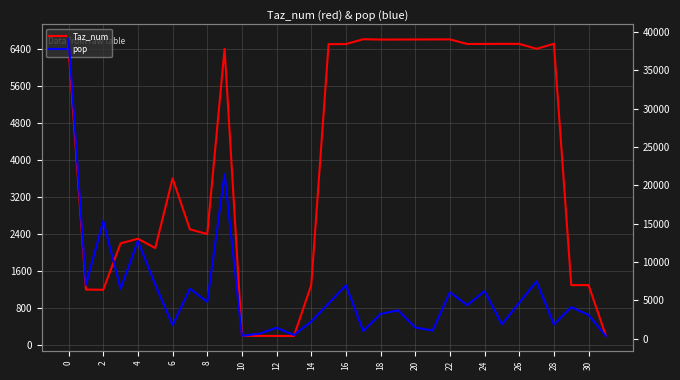

How many data points does each series have?

32